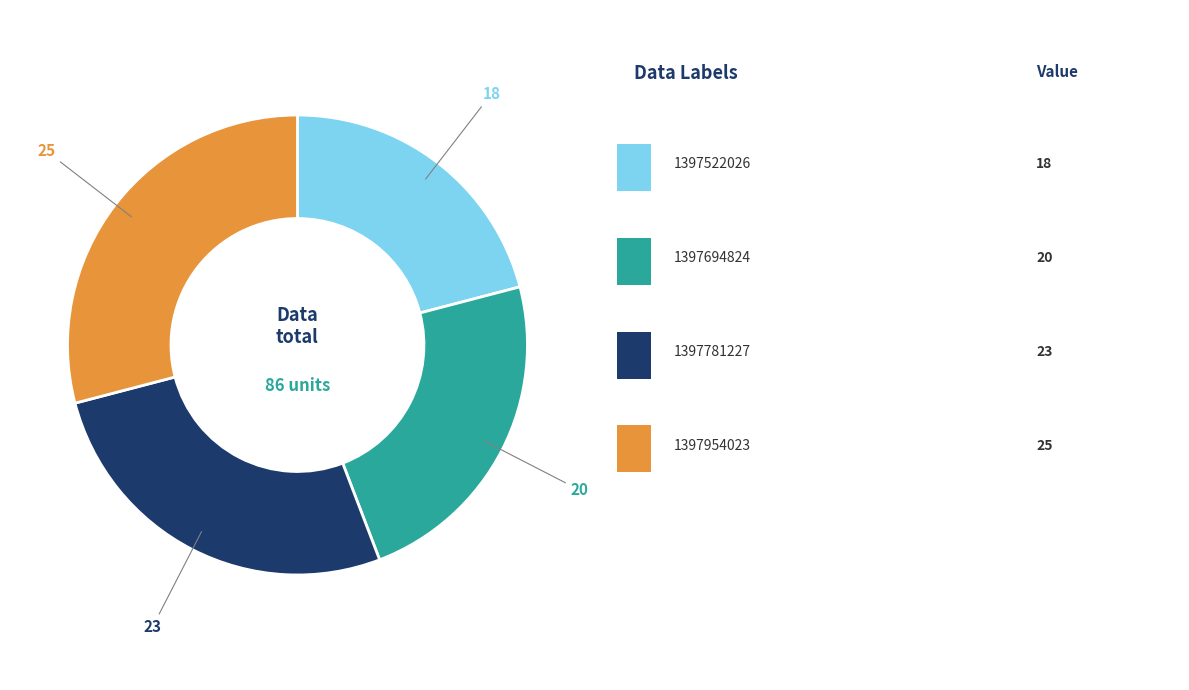

How many segments does this pie chart have?

4